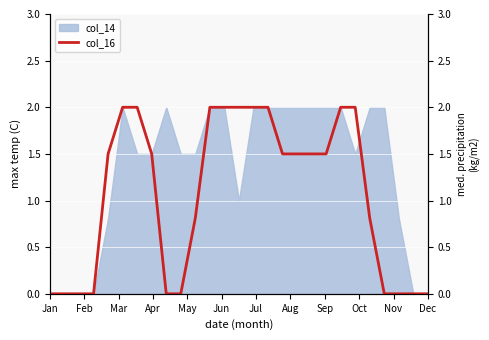

What is the maximum value for col_14?

2.0